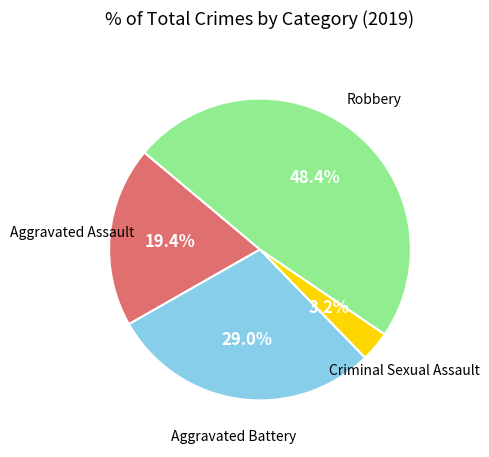

How many segments does this pie chart have?

4